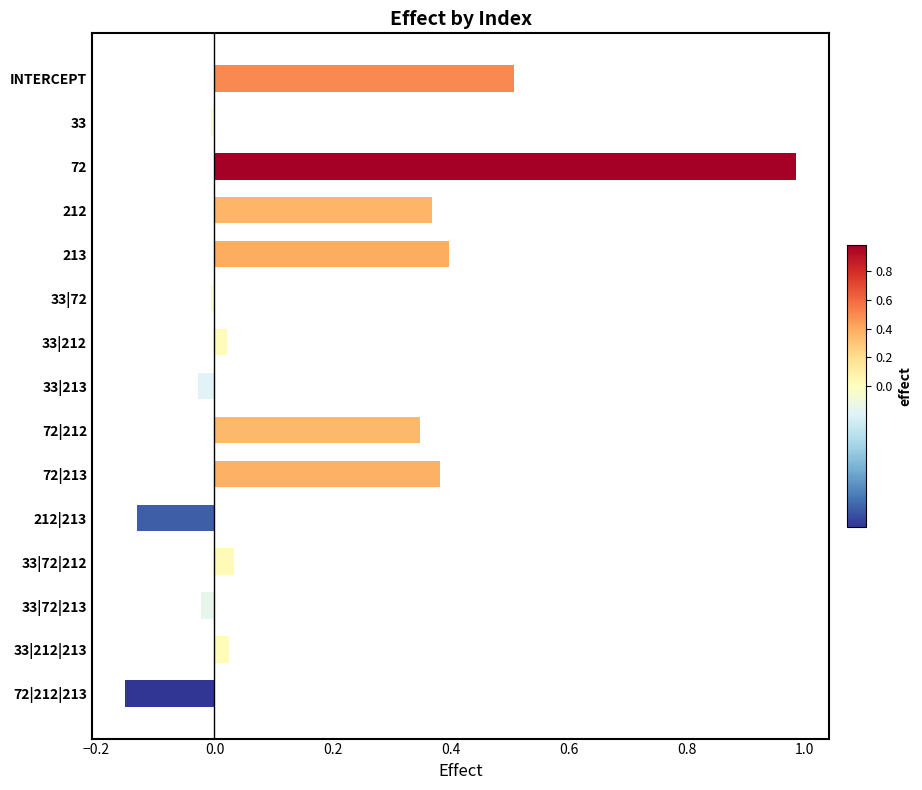

What is the average value?

0.2